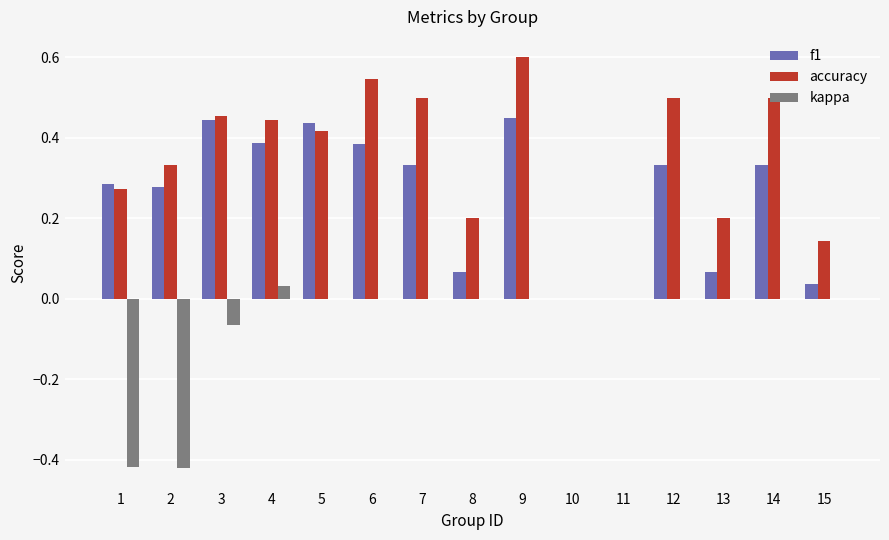

Is it true that kappa equals 0.2 at 9?

False